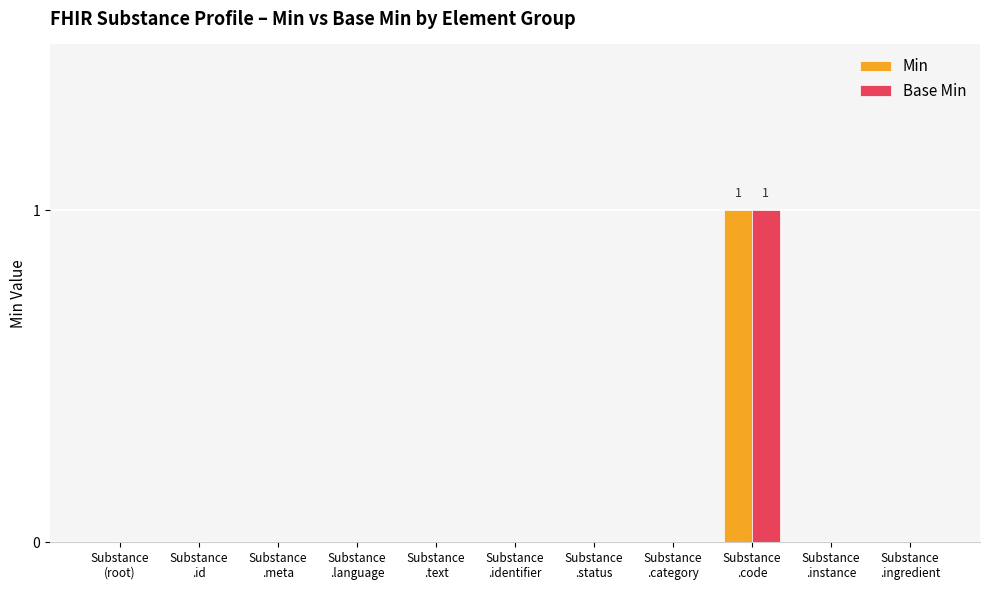

Reading right to left, what are all the values shown in this chart?

Min: 0	0	1	0	0	0	0	0	0	0	0
Base Min: 0	0	1	0	0	0	0	0	0	0	0